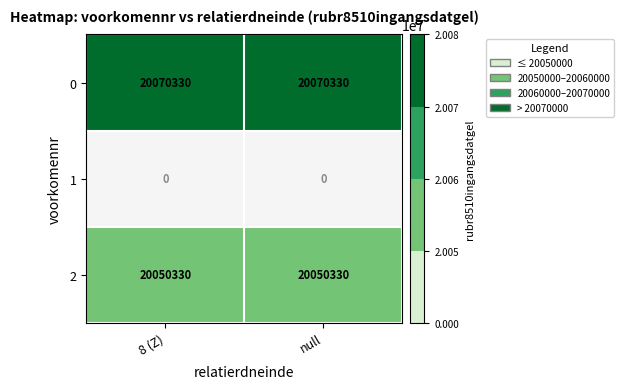

What is the highest value of the 0 series?

20070330